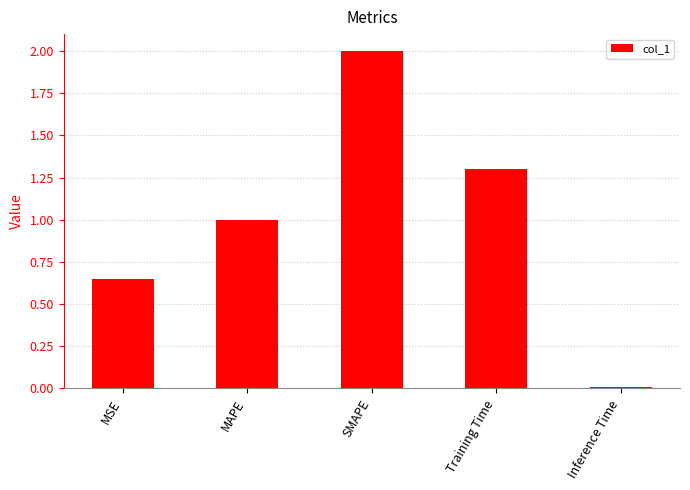

Where is the data nearest to the value 1?

MAPE